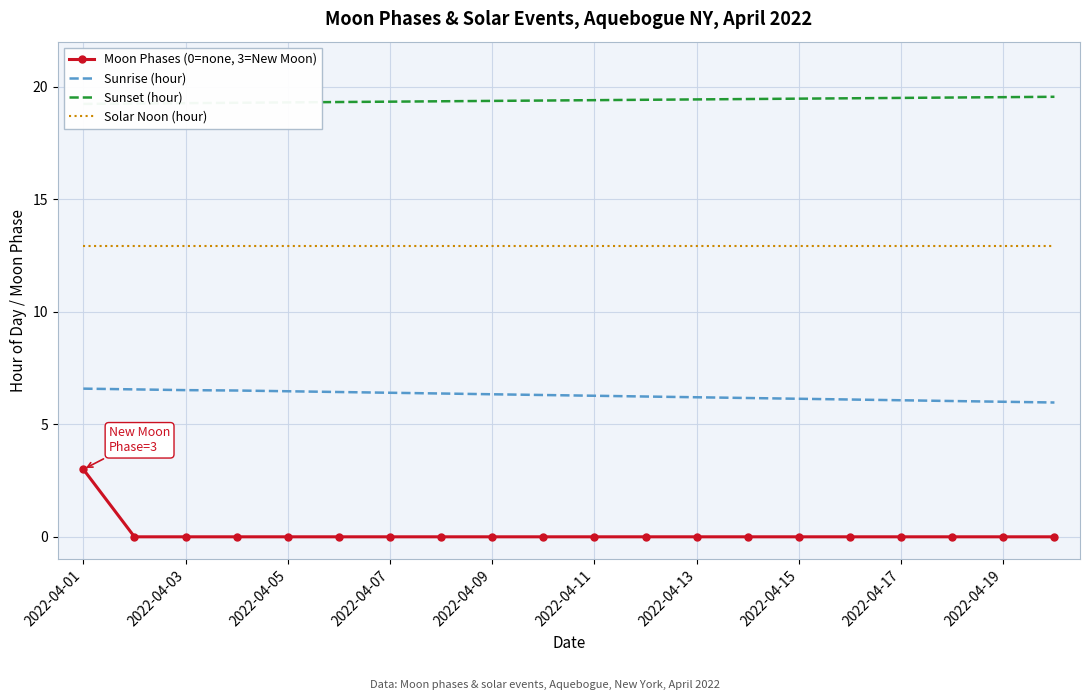

How many series are shown in this chart?

4